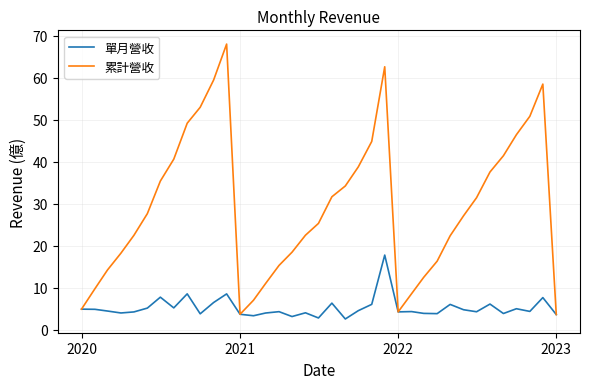

Rank the series by their maximum value, from lowest to highest.

單月營收, 累計營收